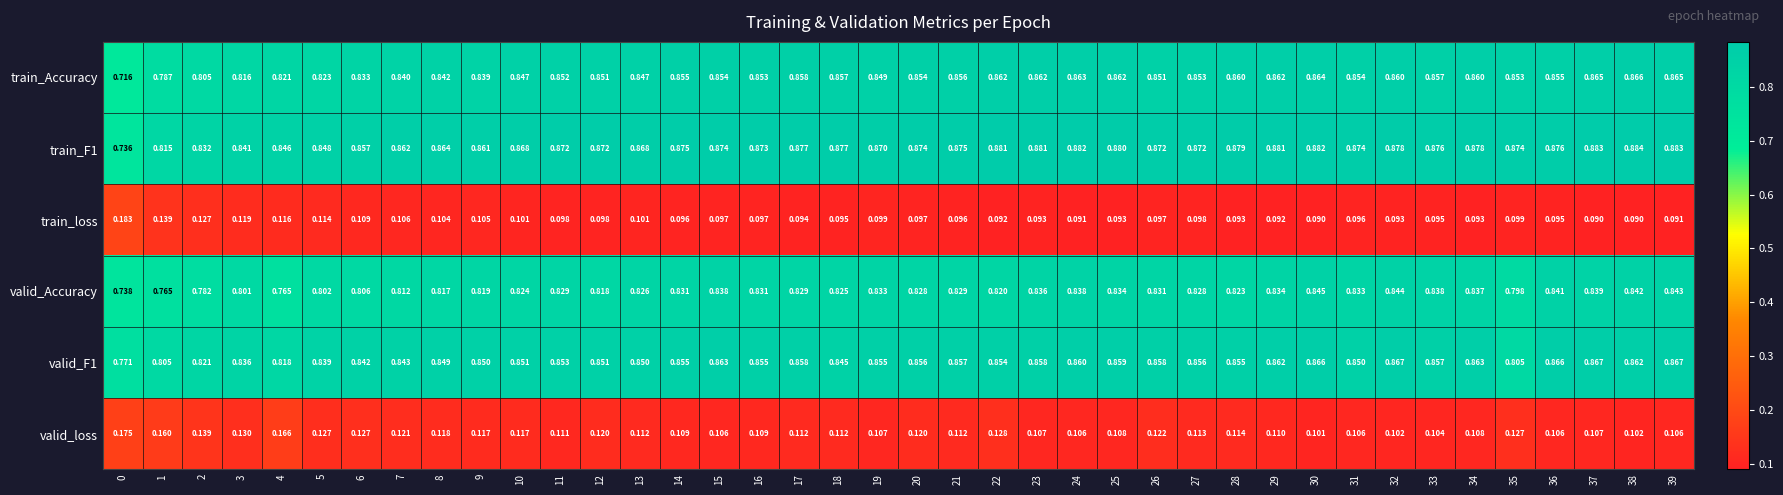

Which series changed the most between 11 and 23?

train_Accuracy